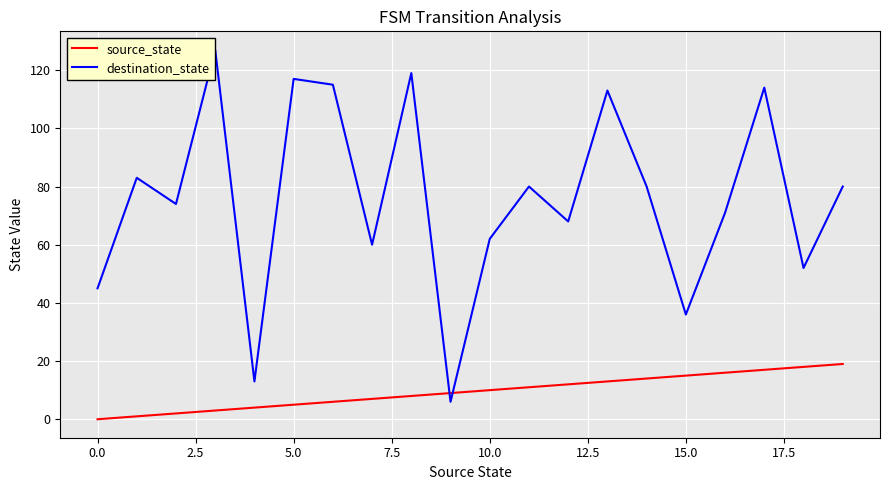

What is the lowest value of the destination_state series?

6